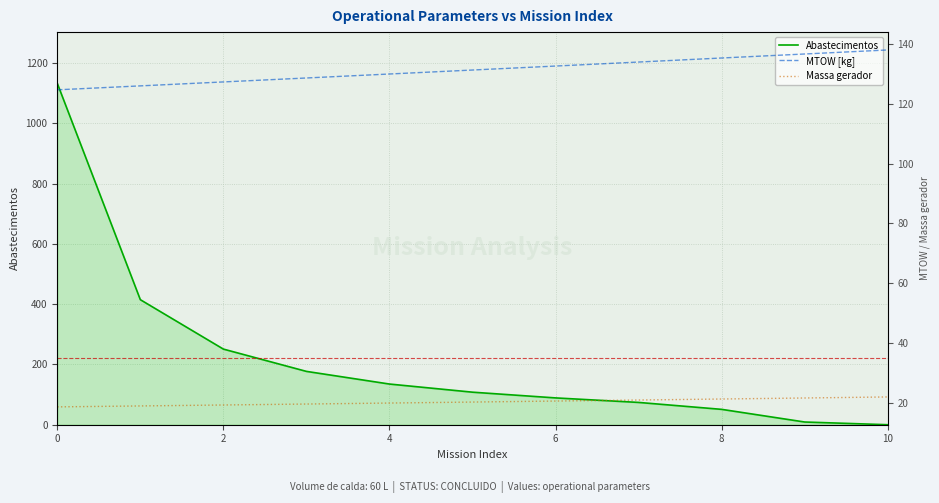

At which label does Massa gerador reach its peak?

10